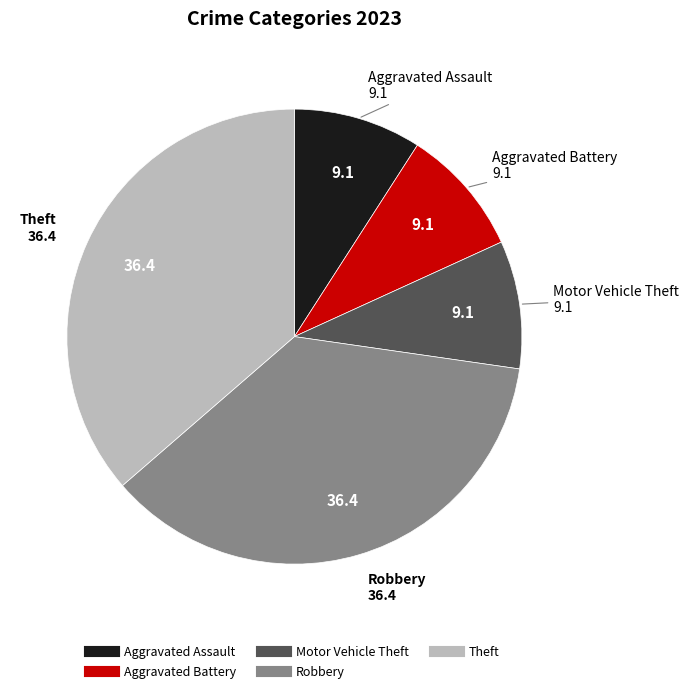

Is there any slice that represents more than half of the pie?

No